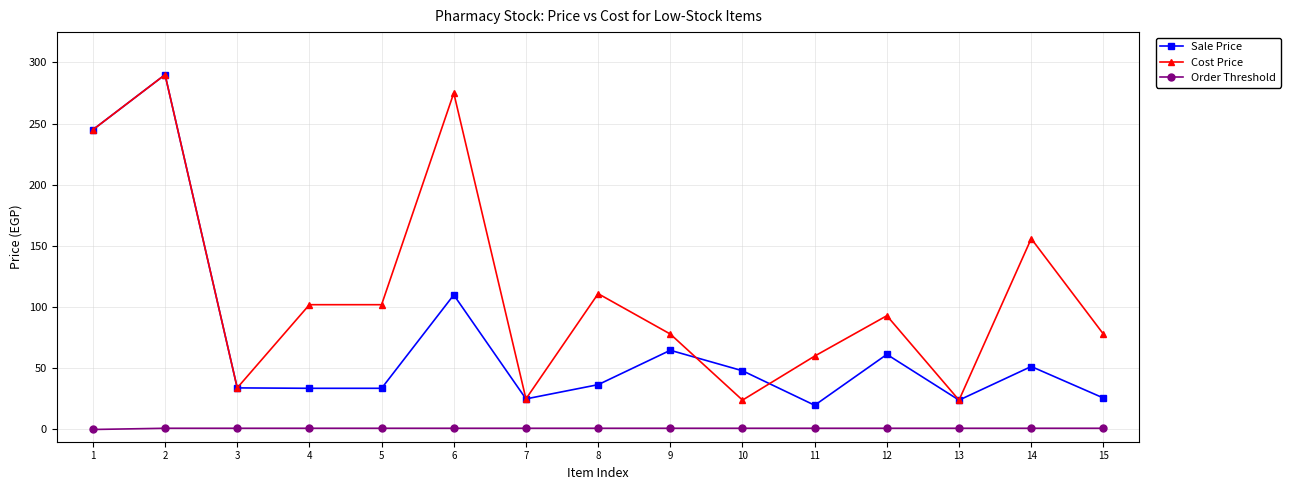

The value of Sale Price at 12 is 98.9. True or false?

False